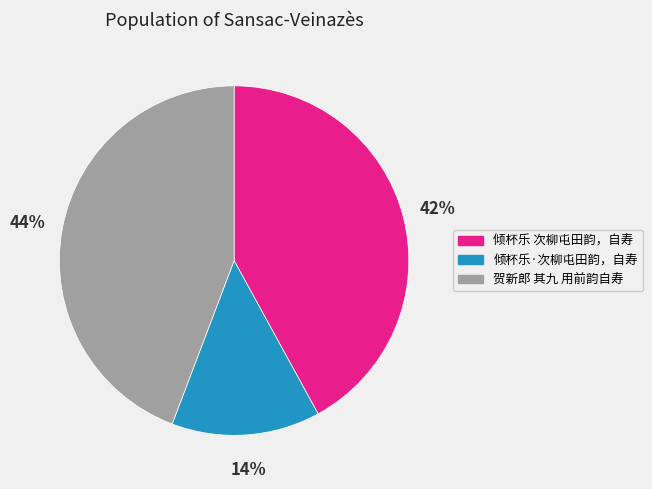

How many slices are in this pie chart?

3